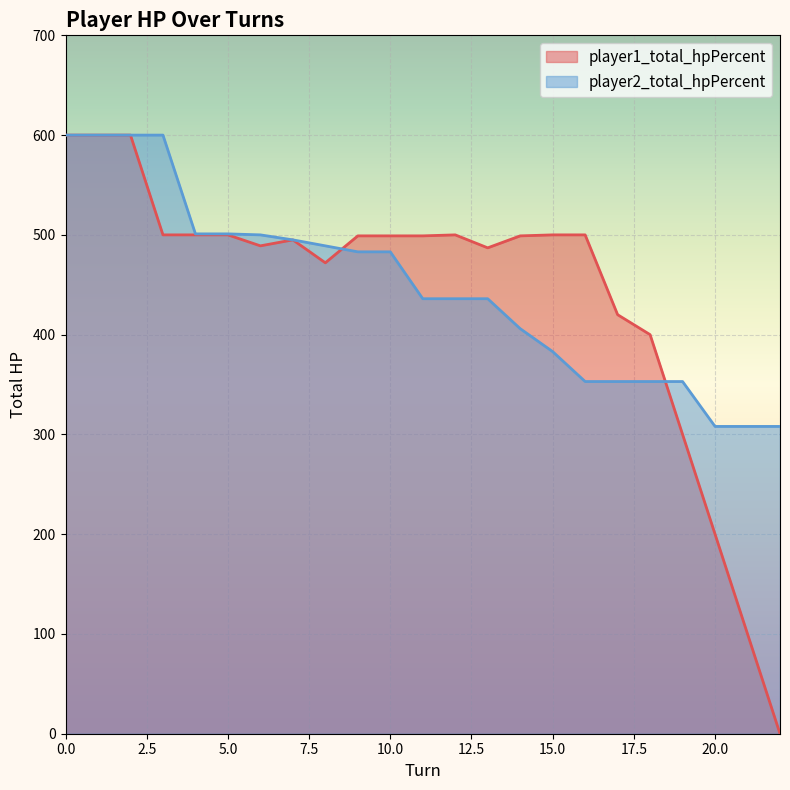

True or false: player2_total_hpPercent and player1_total_hpPercent cross at least once.

True